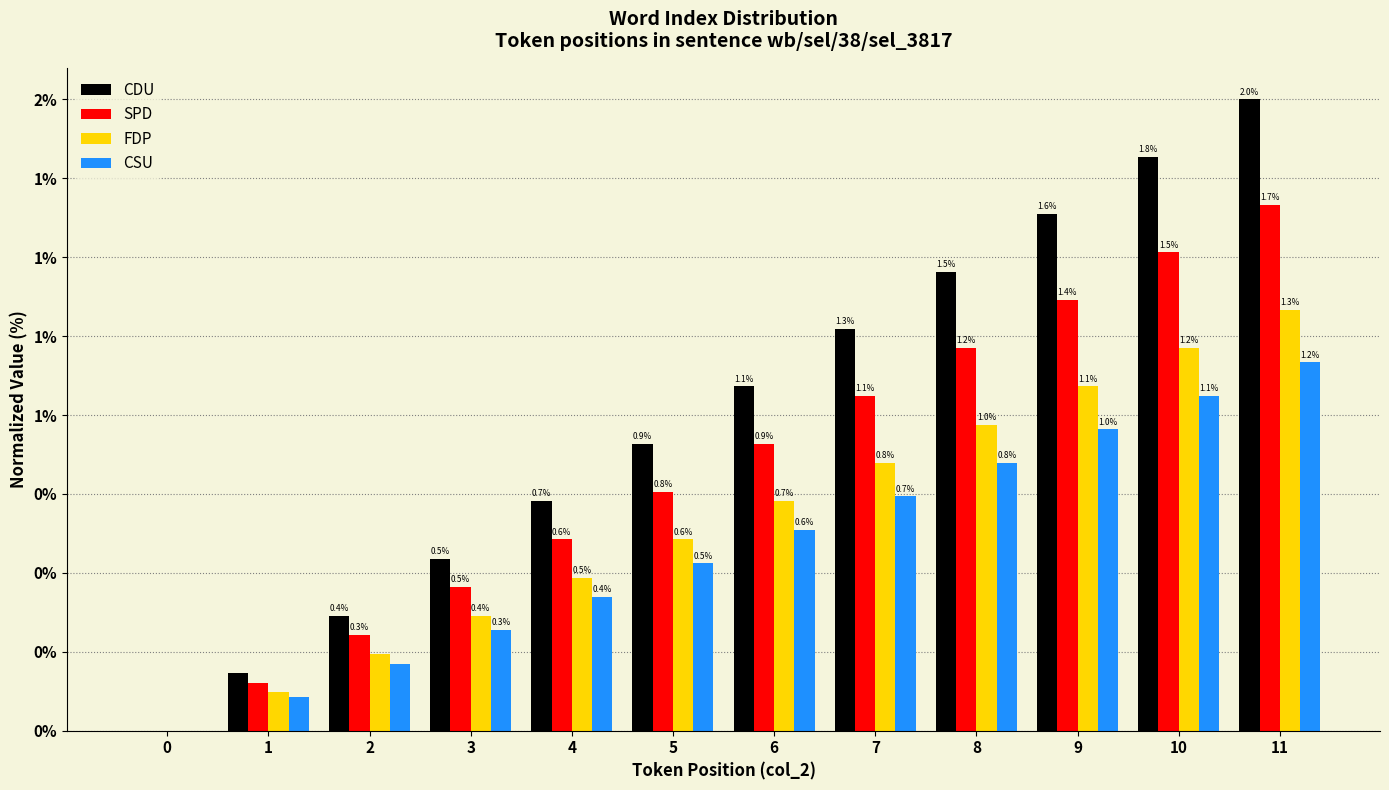

What is the sum of the CSU values at 11 and 9?

2.1